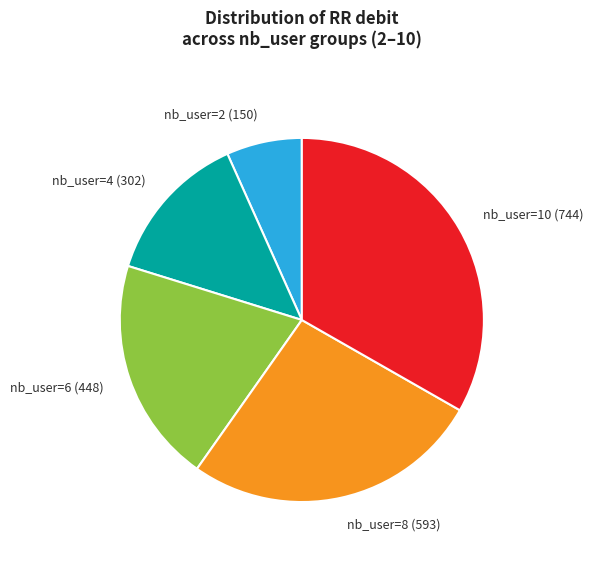

To the nearest percent, what is the average slice percentage?

20%